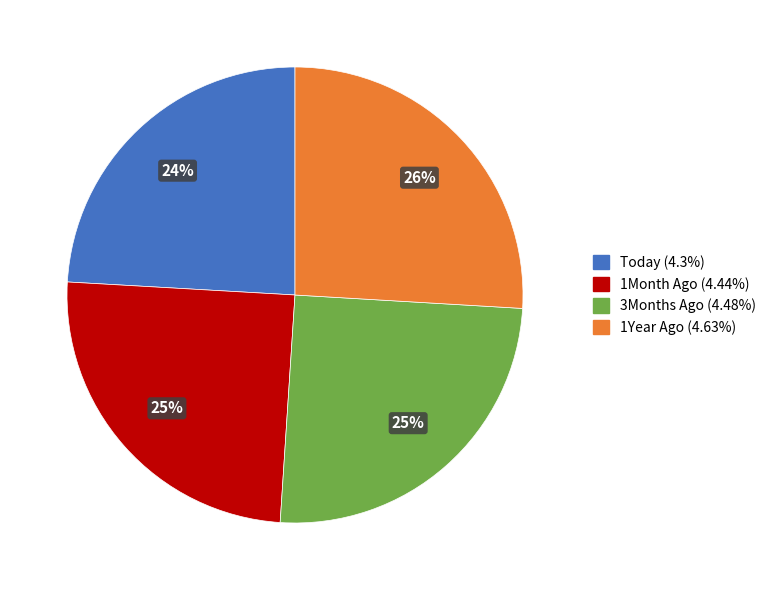

How many slices are in this pie chart?

4